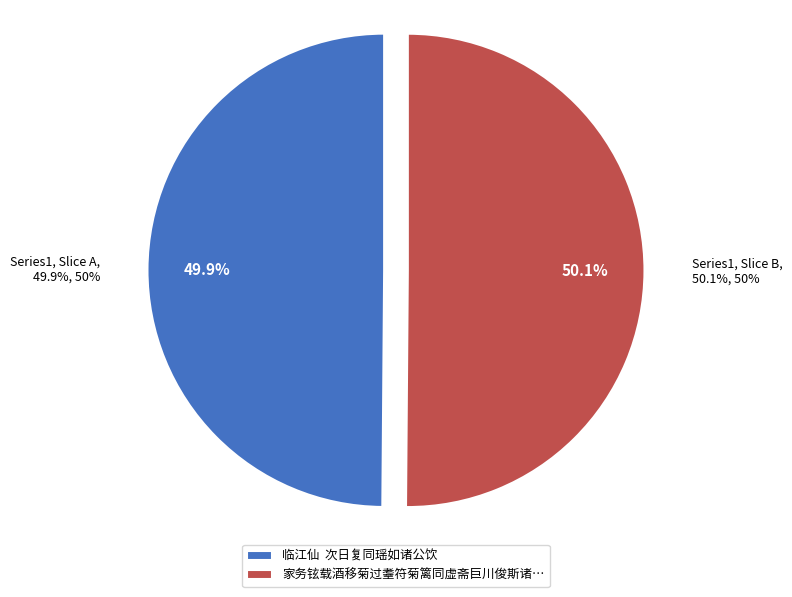

Count the number of slices in the pie.

2